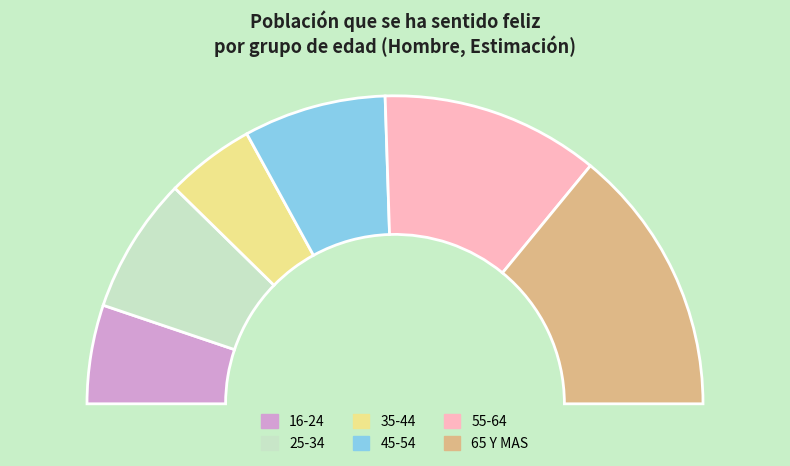

To the nearest percent, what is the difference between the 55-64 and 16-24 slice percentages?

13%